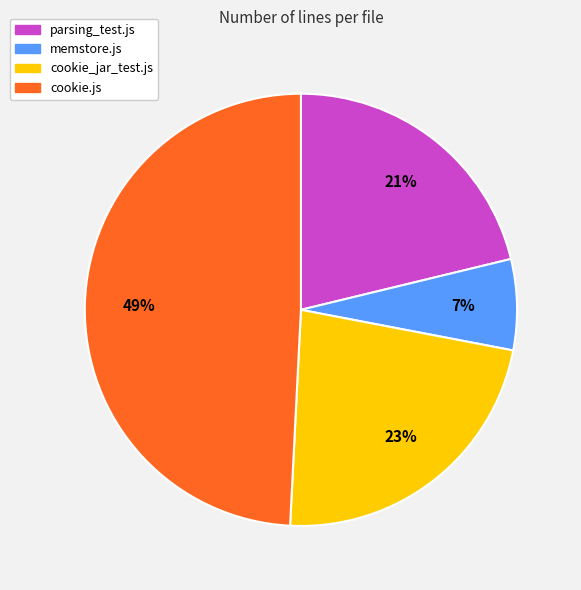

Approximately how many times larger is the value at parsing_test.js compared to cookie_jar_test.js?

0.9